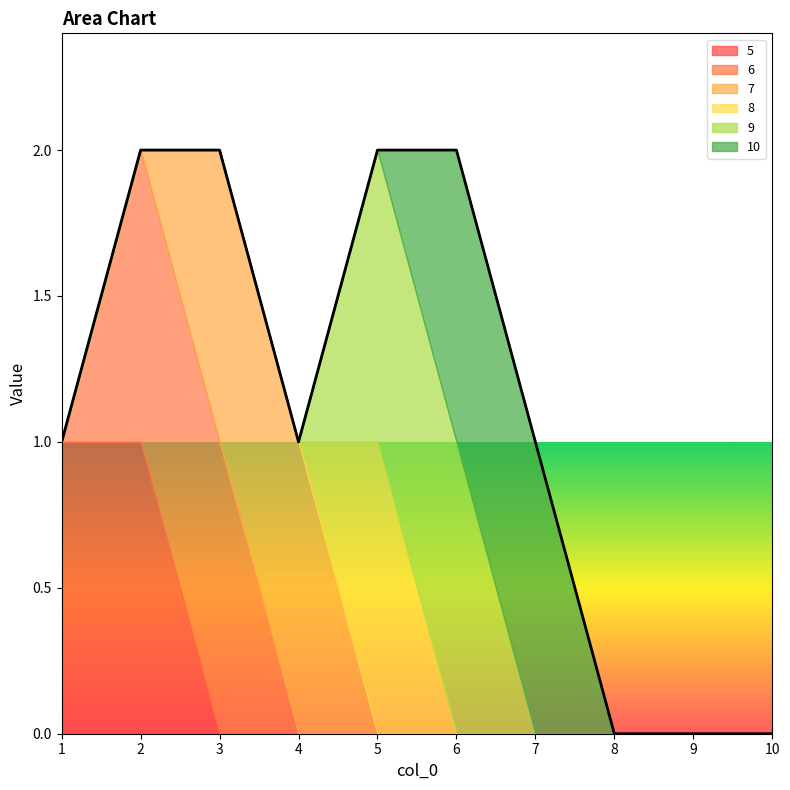

True or false: 5 has more than 2 interior local peaks.

False